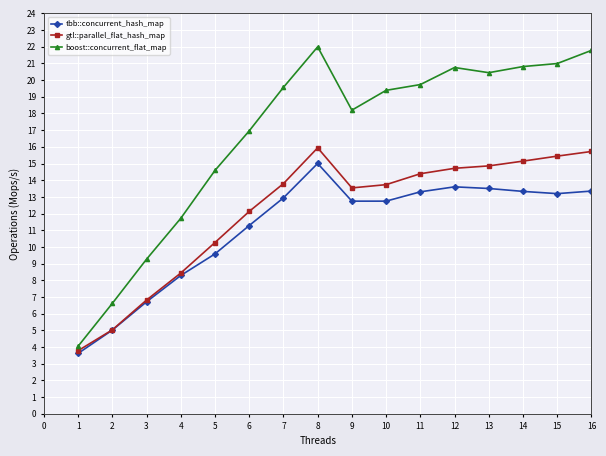

List the series in order of their overall mean, highest first.

boost::concurrent_flat_map, gtl::parallel_flat_hash_map, tbb::concurrent_hash_map